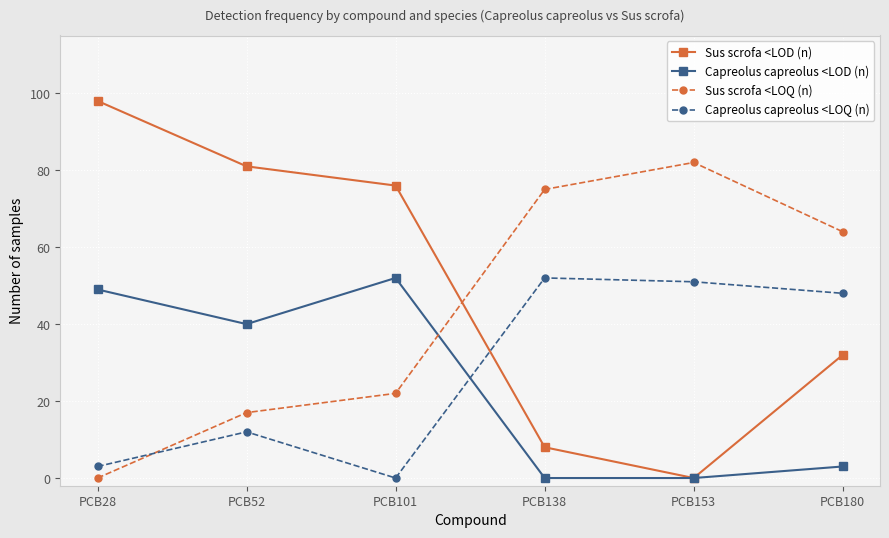

At which category does Sus scrofa <LOQ (n) reach its first local peak?

PCB153